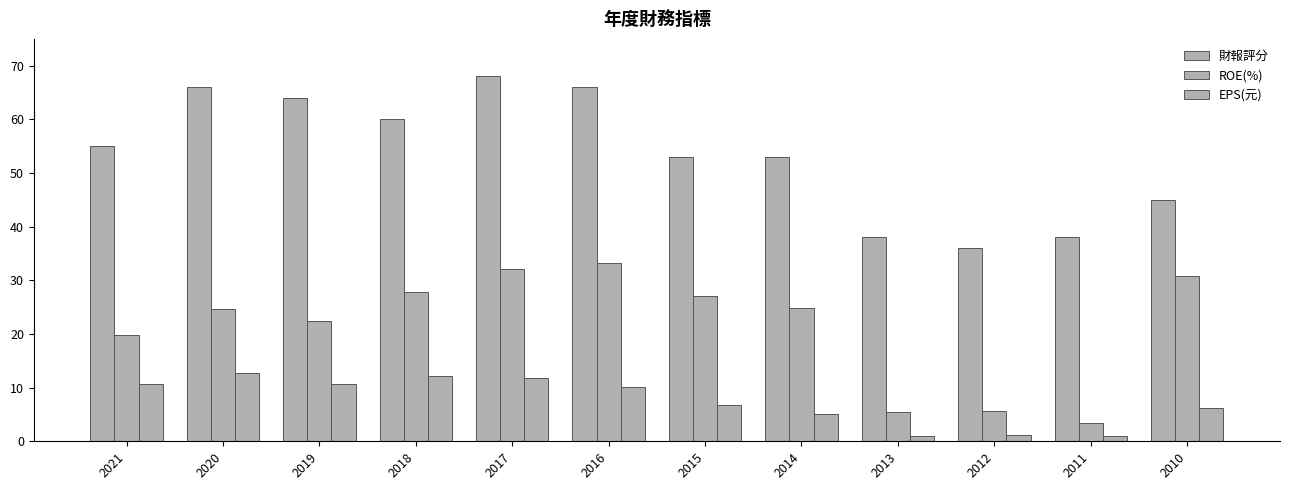

Rank the series by their maximum value, from highest to lowest.

財報評分, ROE(%), EPS(元)